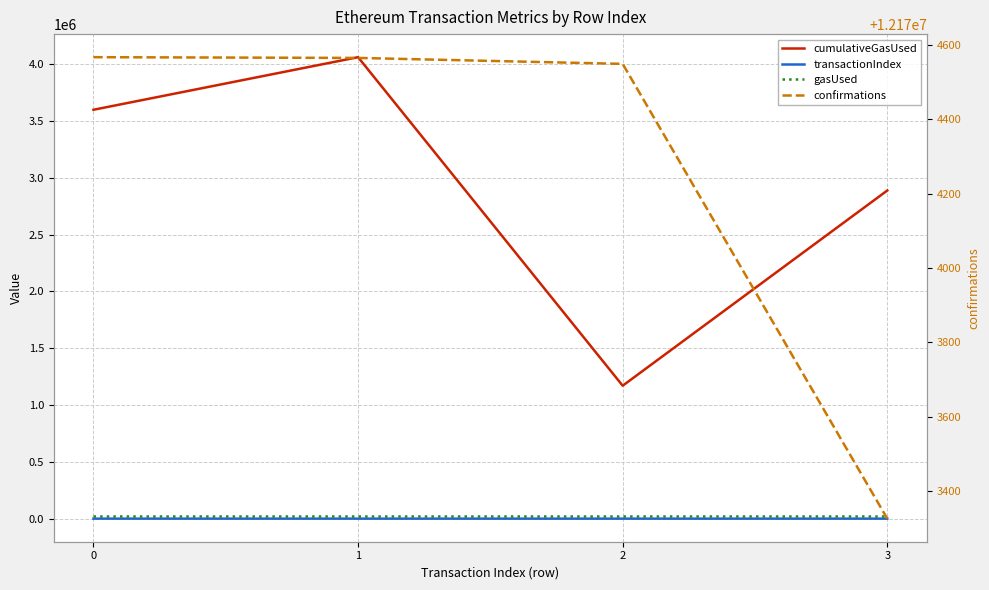

What is the difference between the maximum and minimum values in the confirmations series?

1241